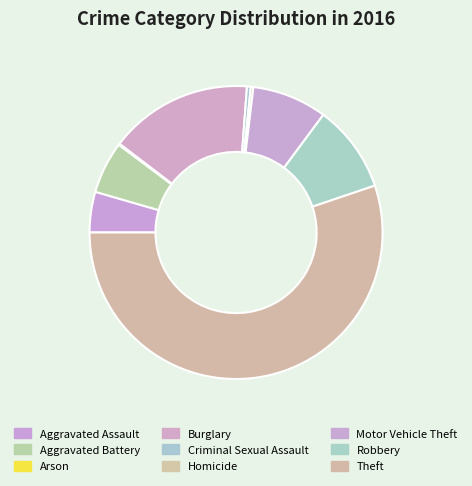

What is the change in value from Robbery to Theft?

+325